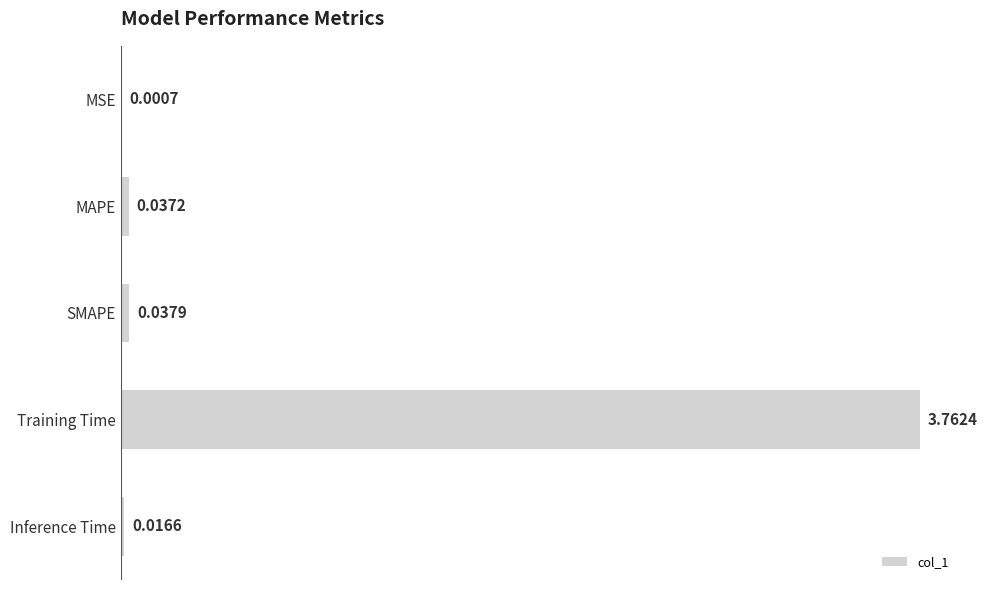

What is the change in value from MSE to Training Time?

+3.8